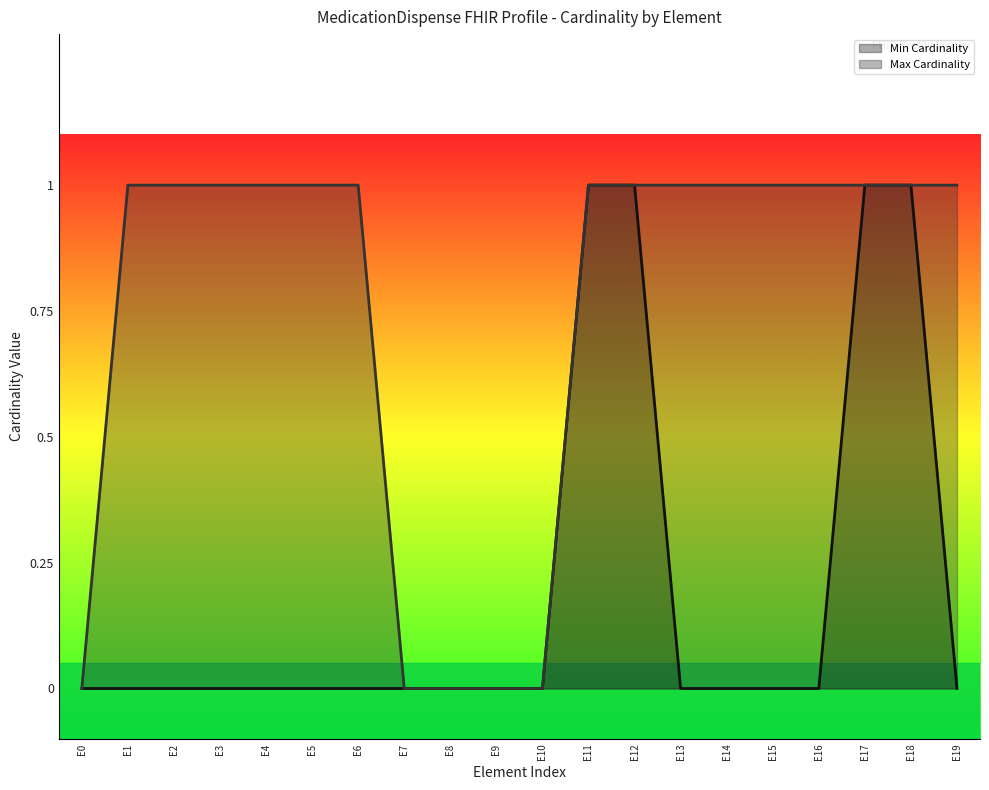

What is the total value across all series at E6?

1